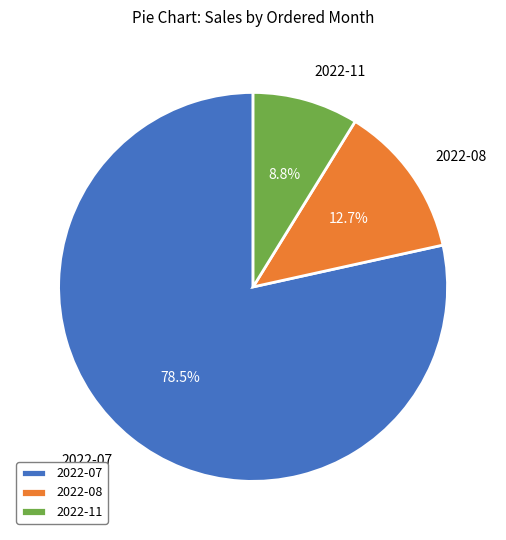

Rank the categories by value from lowest to highest.

2022-11, 2022-08, 2022-07